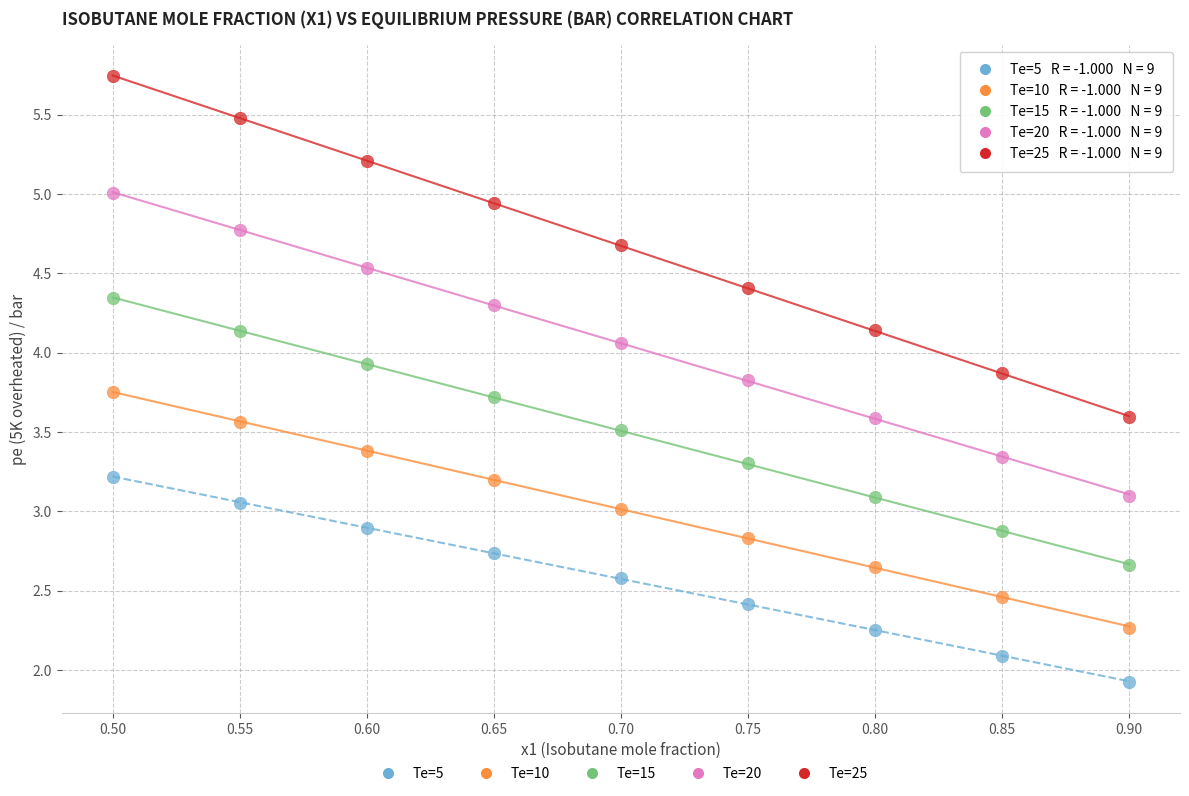

Which series reaches the maximum Y coordinate?

Te=25